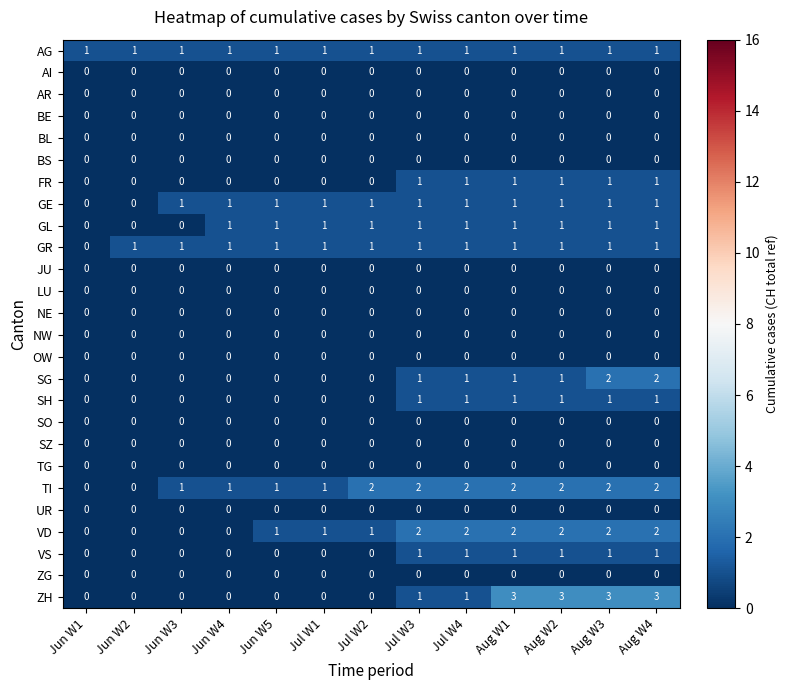

The BS series shows 0 at Jun W1. True or false?

True